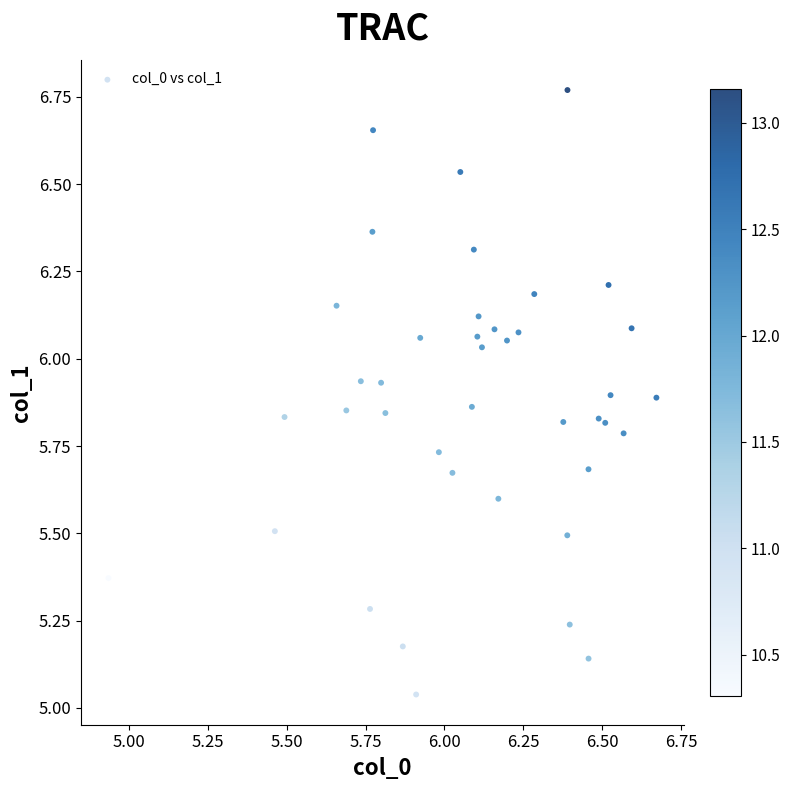

What is the range of Y values (max minus min)?

1.7